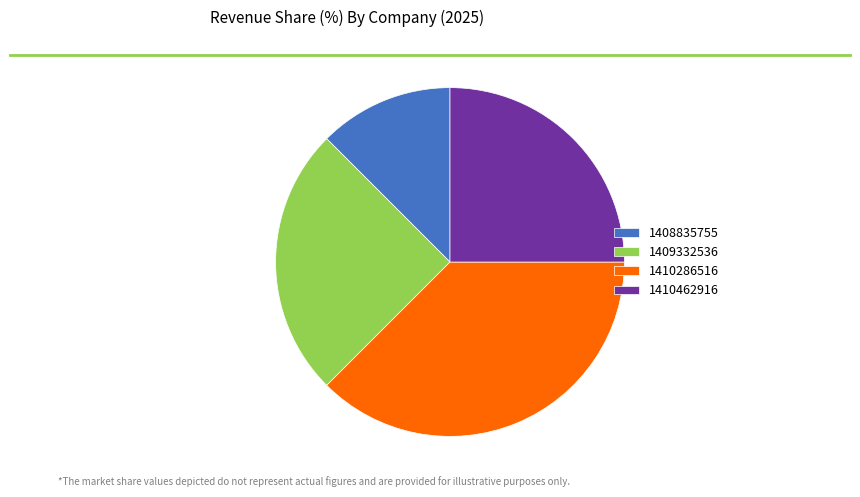

The 1409332536 slice represents 25% of the pie. True or false?

True